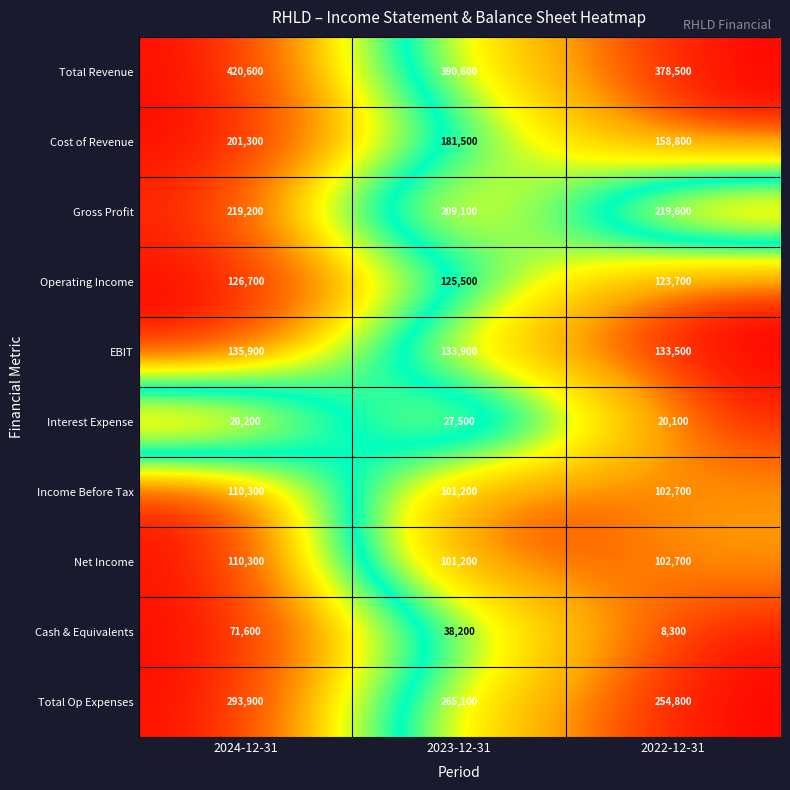

Reading right to left, what are all the values shown in this chart?

Total Revenue: 2022-12-31=378500	2023-12-31=390600	2024-12-31=420600
Cost of Revenue: 2022-12-31=158800	2023-12-31=181500	2024-12-31=201300
Gross Profit: 2022-12-31=219600	2023-12-31=209100	2024-12-31=219200
Operating Income: 2022-12-31=123700	2023-12-31=125500	2024-12-31=126700
EBIT: 2022-12-31=133500	2023-12-31=133900	2024-12-31=135900
Interest Expense: 2022-12-31=20100	2023-12-31=27500	2024-12-31=20200
Income Before Tax: 2022-12-31=102700	2023-12-31=101200	2024-12-31=110300
Net Income: 2022-12-31=102700	2023-12-31=101200	2024-12-31=110300
Cash & Equivalents: 2022-12-31=8300	2023-12-31=38200	2024-12-31=71600
Total Op Expenses: 2022-12-31=254800	2023-12-31=265100	2024-12-31=293900